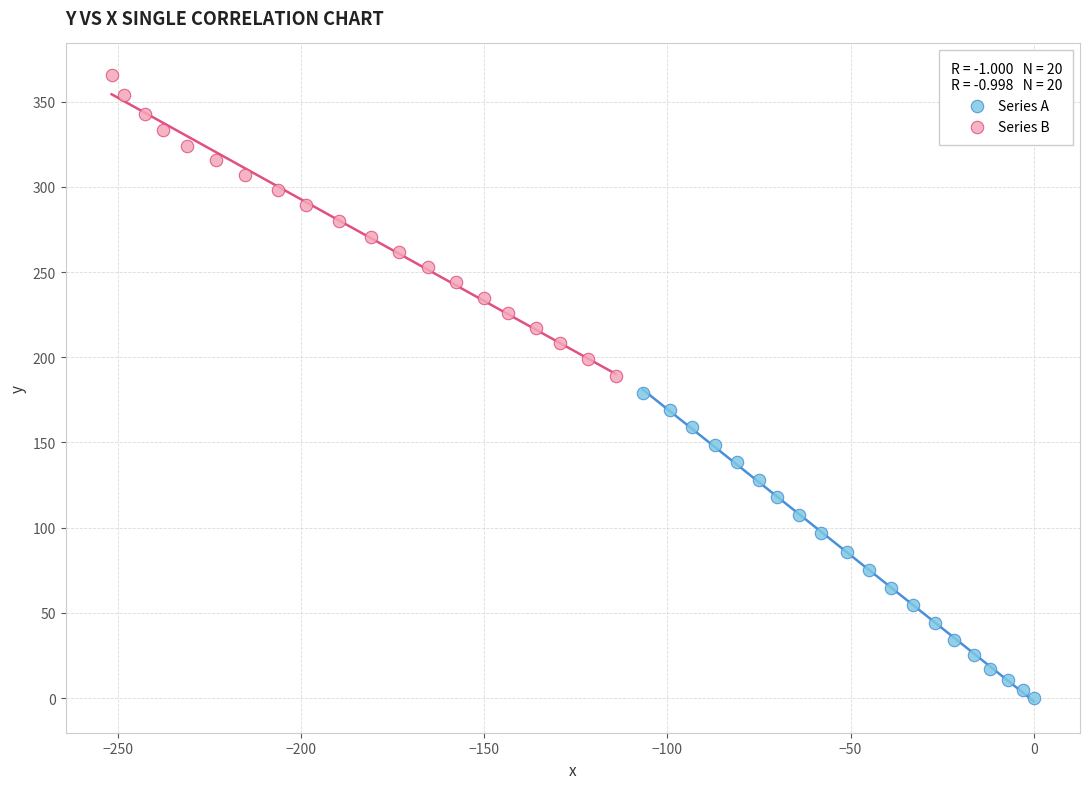

Which series reaches the minimum Y coordinate?

Series A